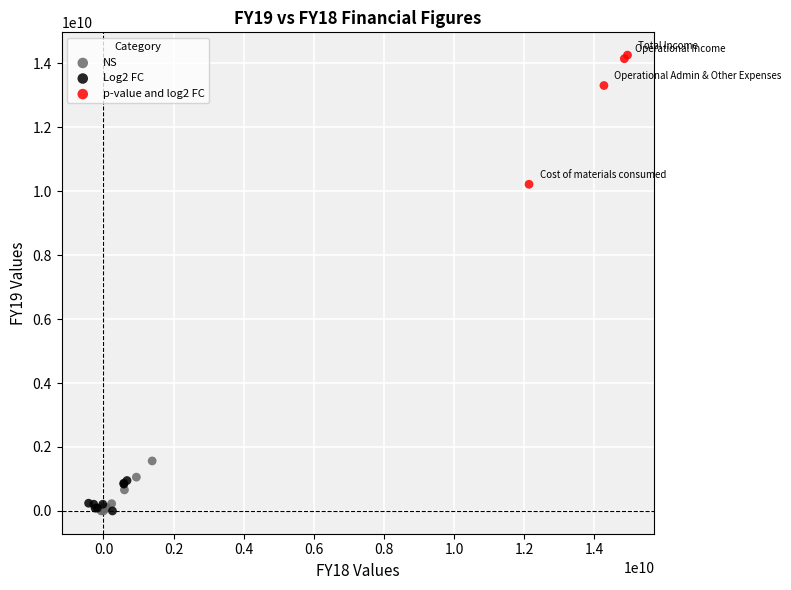

Which series has the widest spread of Y values?

p-value and log2 FC